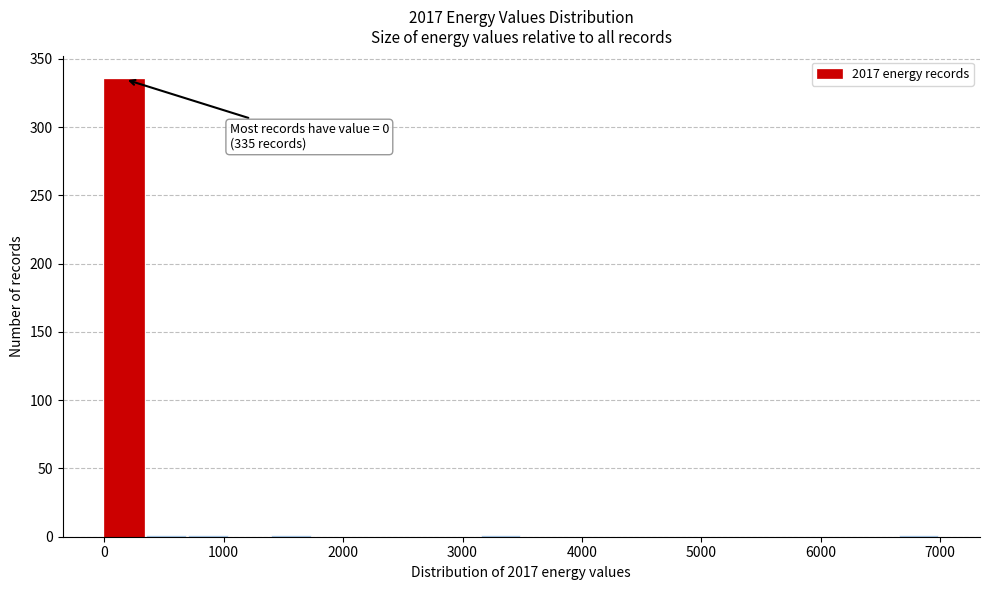

Read against the x-axis, roughly where is the centre of the tallest bar?

200